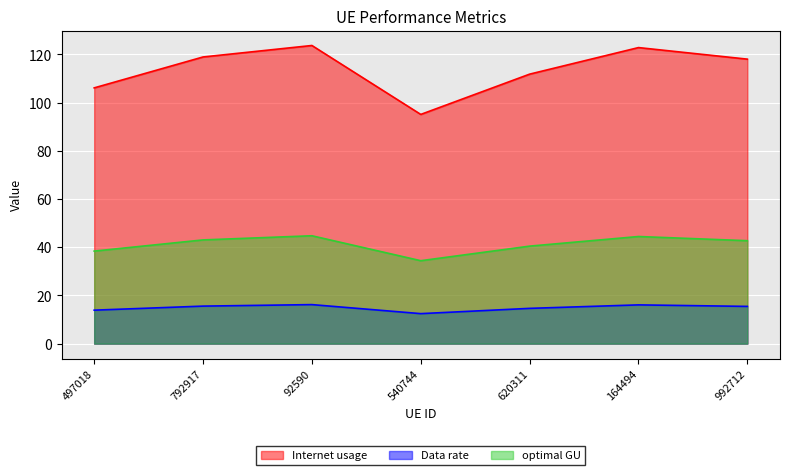

Between 92590 and 620311, which series saw the biggest shift?

Internet usage